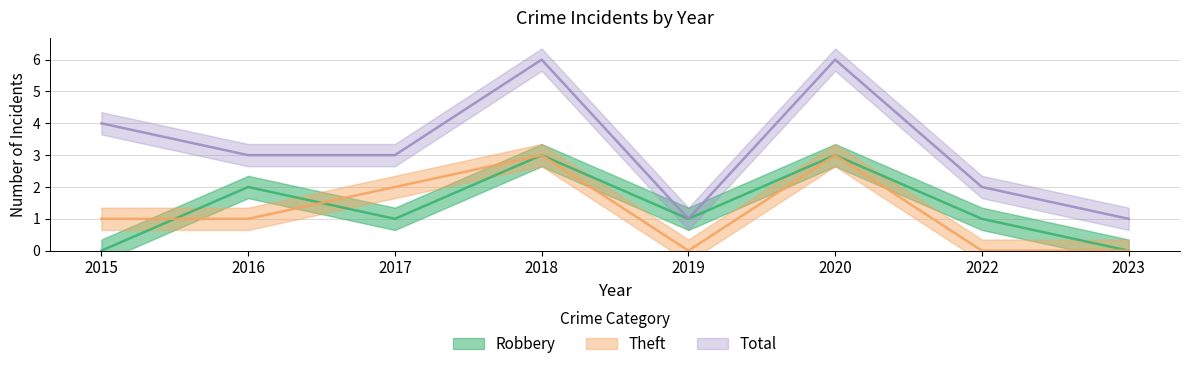

What is the difference between the second highest and minimum values in the Robbery series?

3